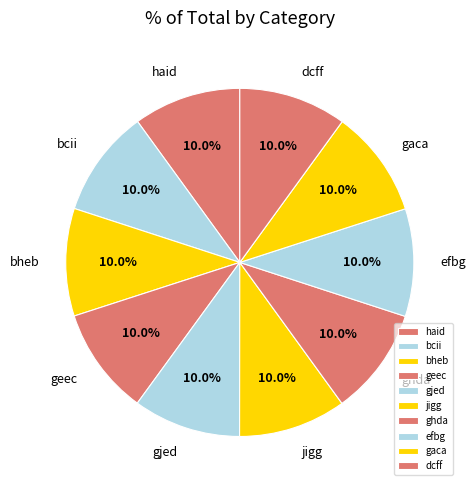

Does any single category account for the majority?

No